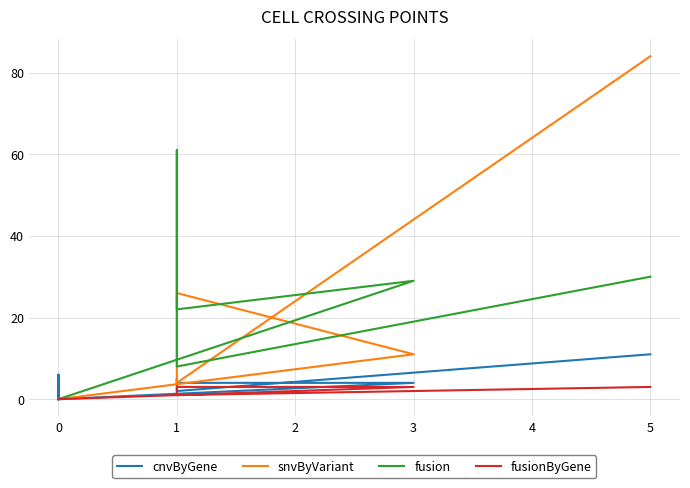

Is this an area chart (filled region under the line)?

No